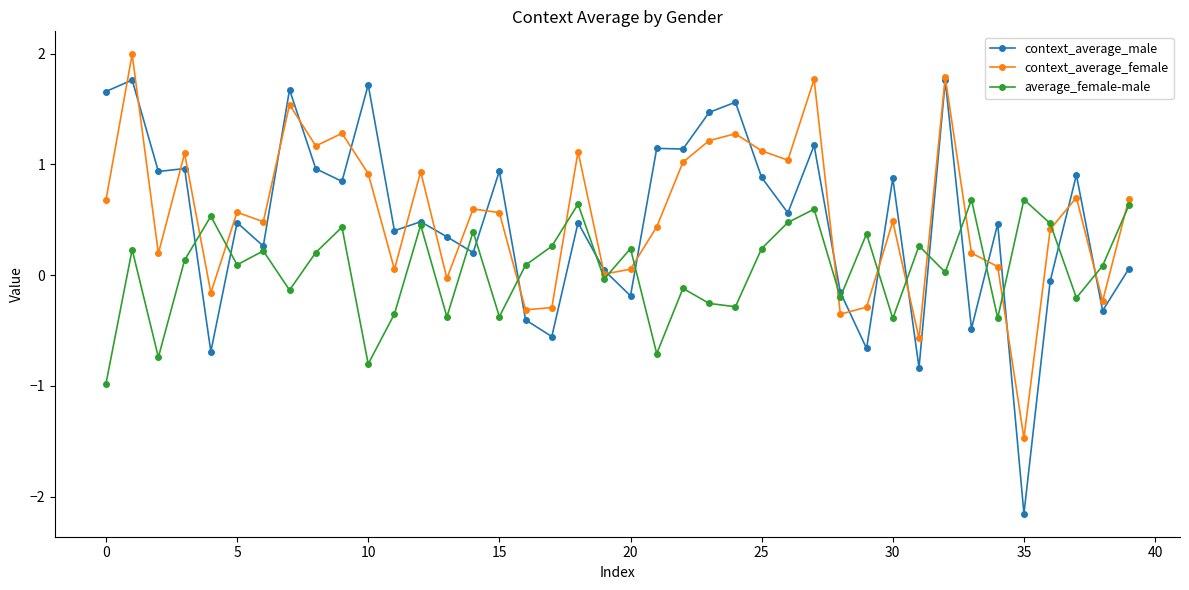

List the series in order of their peak value, lowest first.

average_female-male, context_average_male, context_average_female